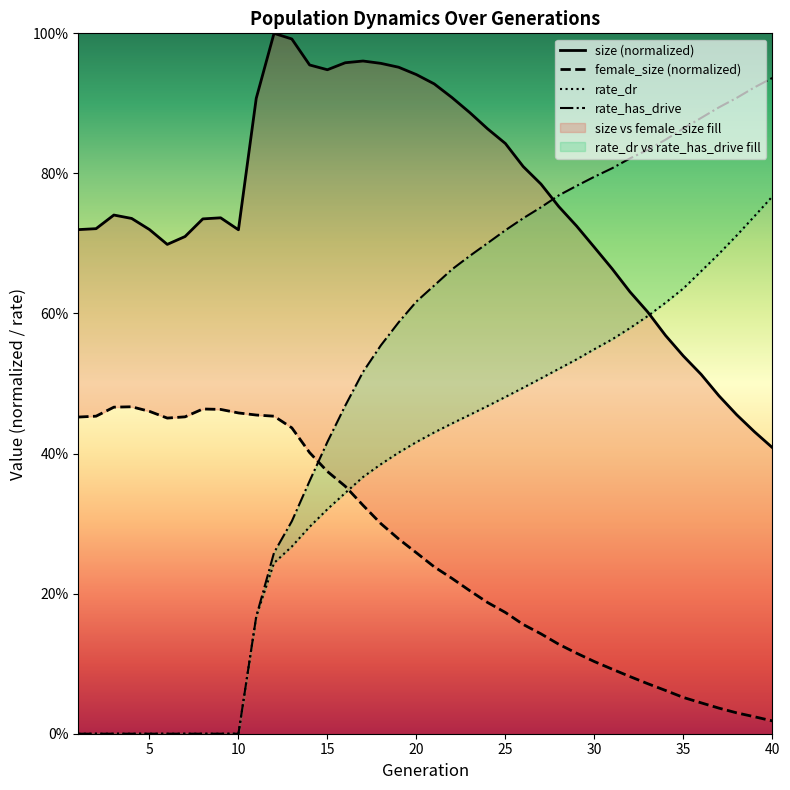

True or false: rate_dr has more than 0 points higher than both neighbors.

False